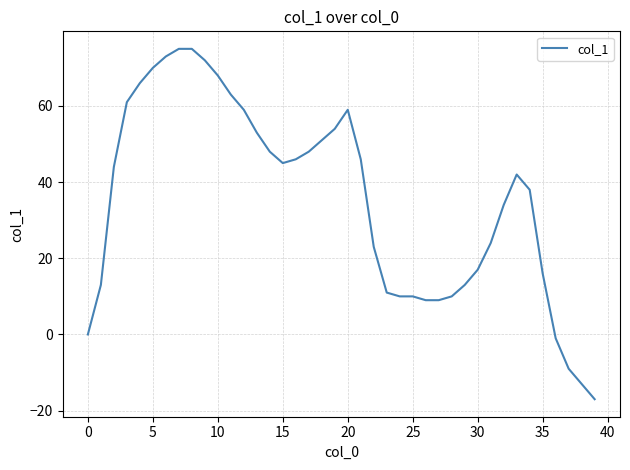

What is the difference between the maximum and minimum values?

92